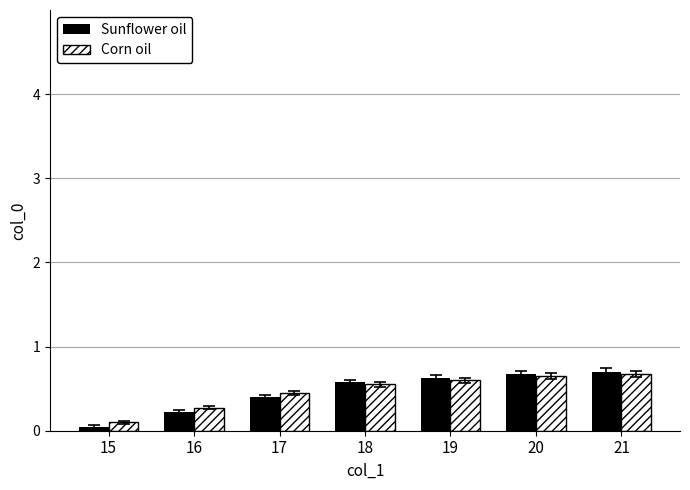

The Sunflower oil series shows 0.4 at 17. True or false?

True